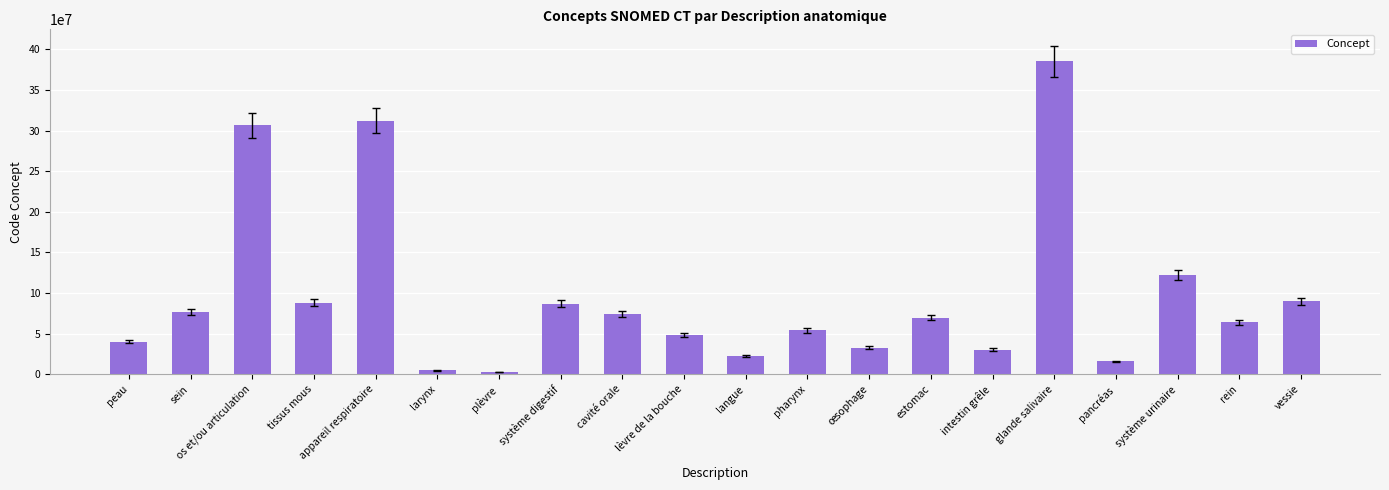

The chart shows a value of 73183768 at appareil respiratoire. True or false?

False